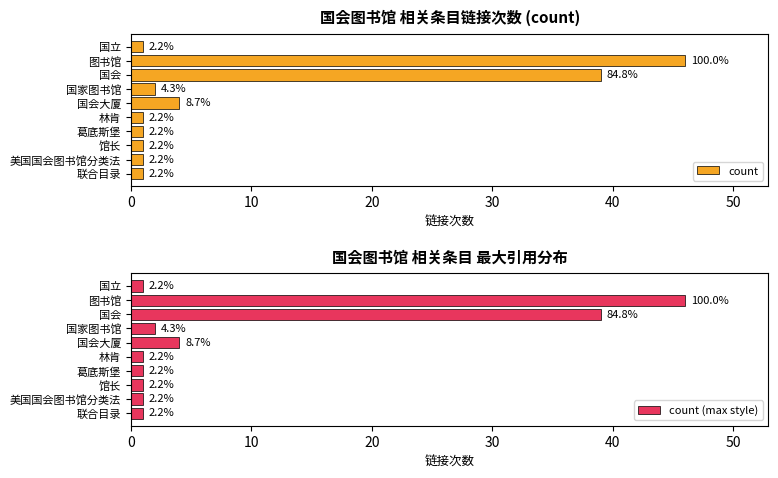

What position from the right is 馆长?

3